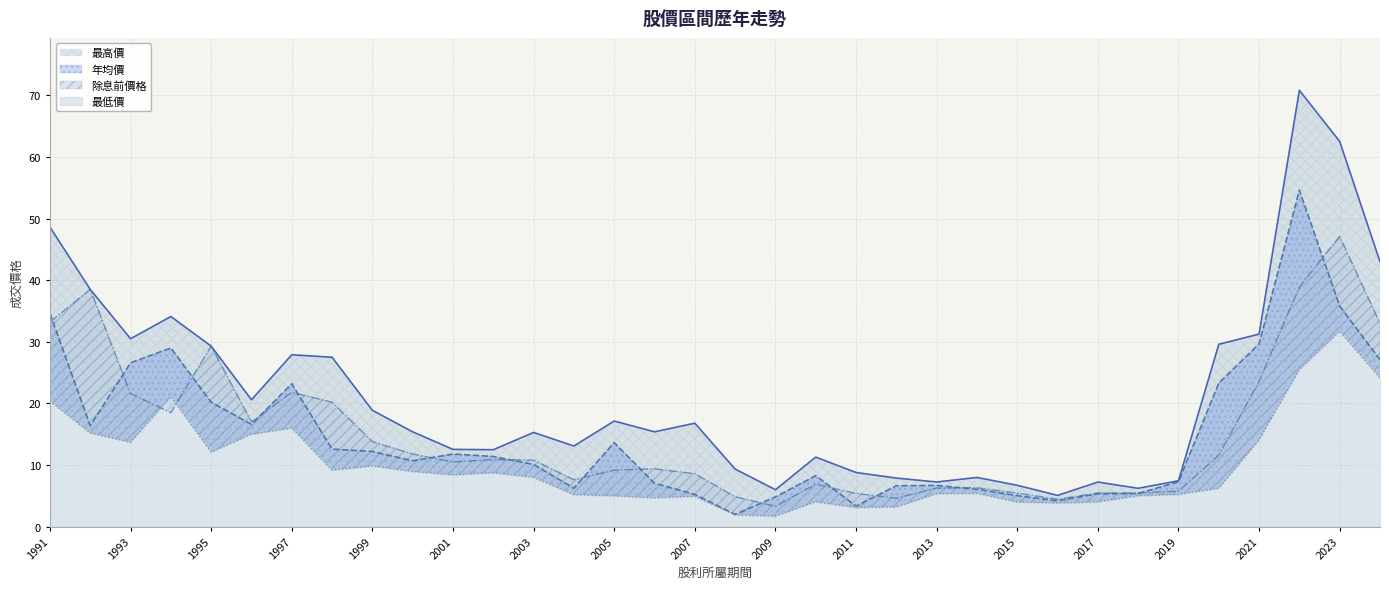

What is the total value across all series at 1995?

90.9